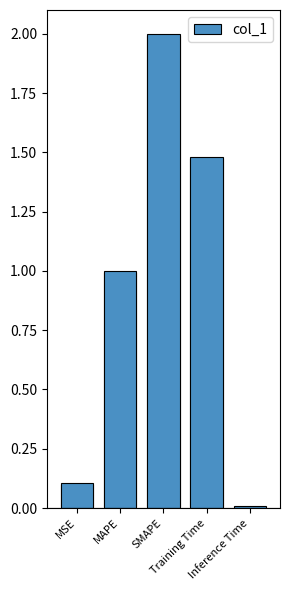

Is it true that the value at SMAPE is 2.0?

True